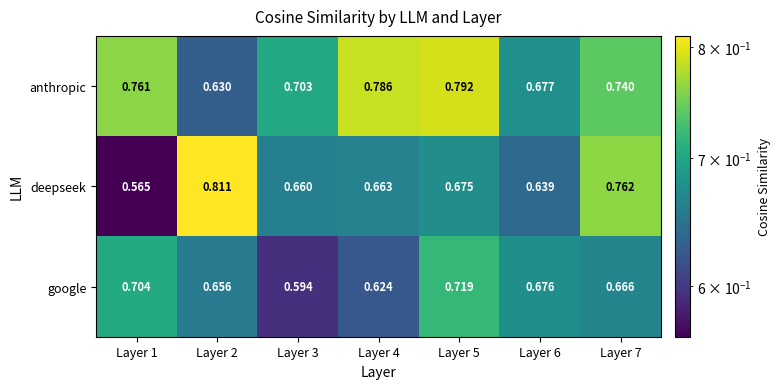

Which series has the widest spread of values?

deepseek